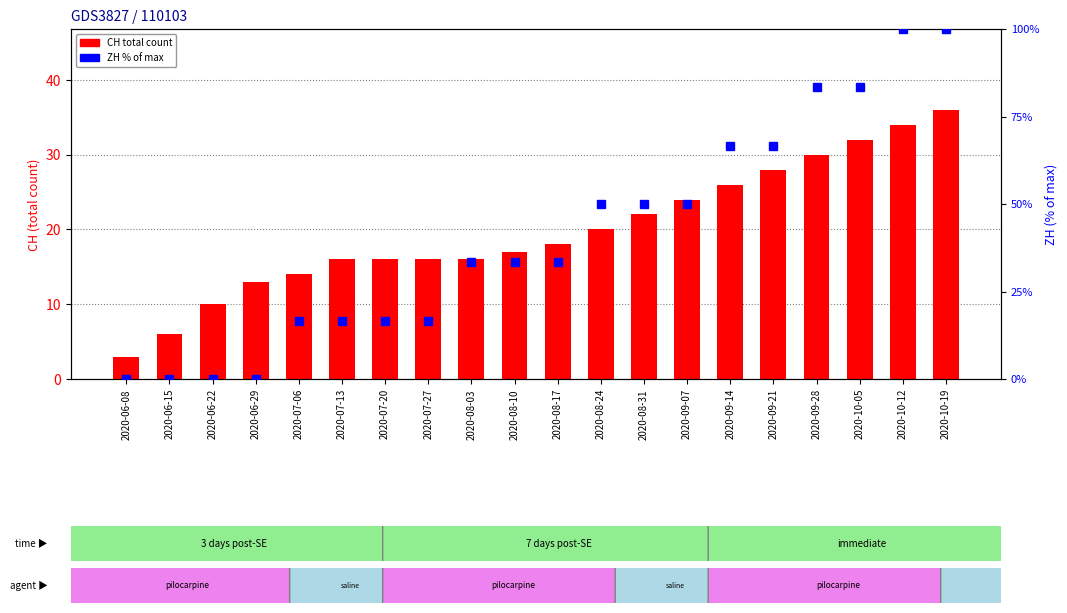

The CH (total) series shows 26.0 at 2020-09-14. True or false?

True